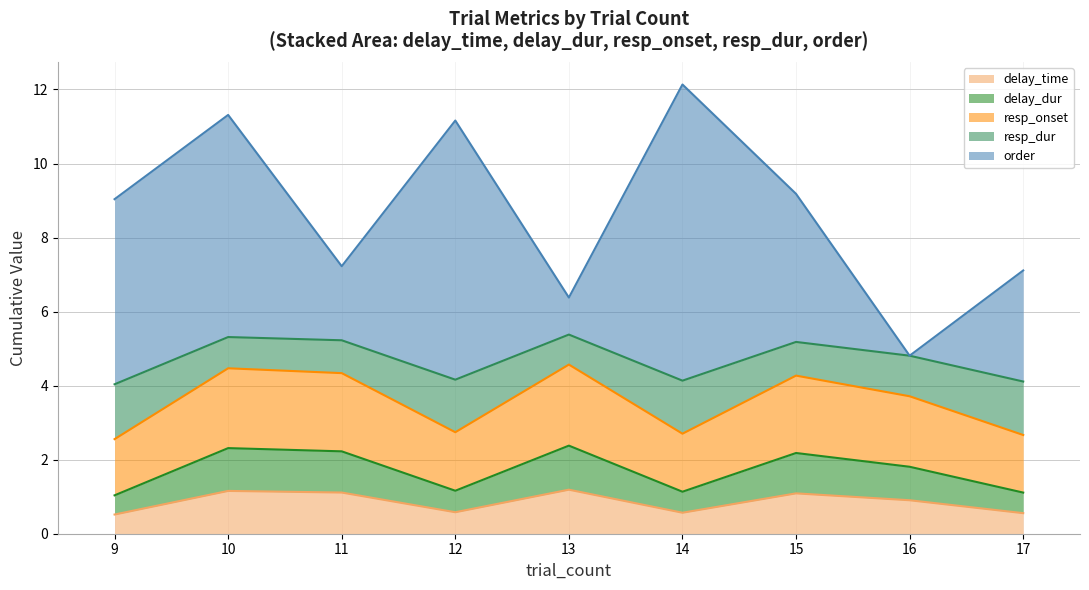

Where is the first local minimum for resp_onset?

12